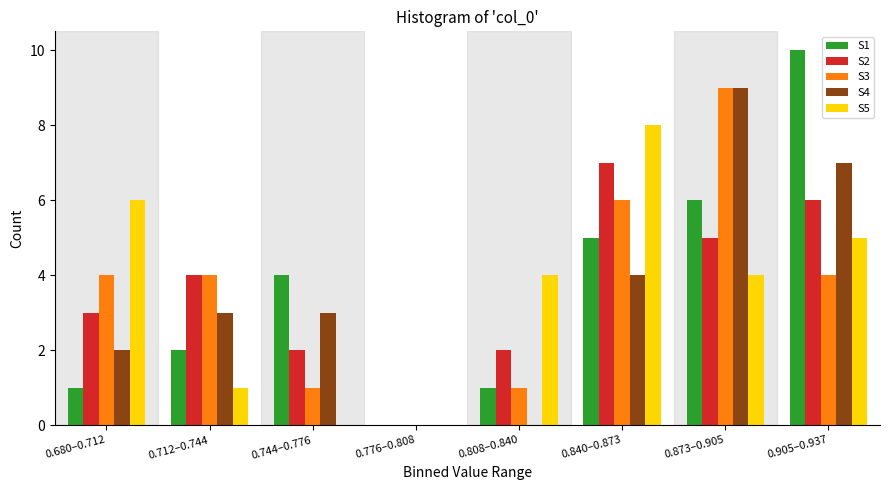

At which label does S1 reach its peak?

0.905–0.937